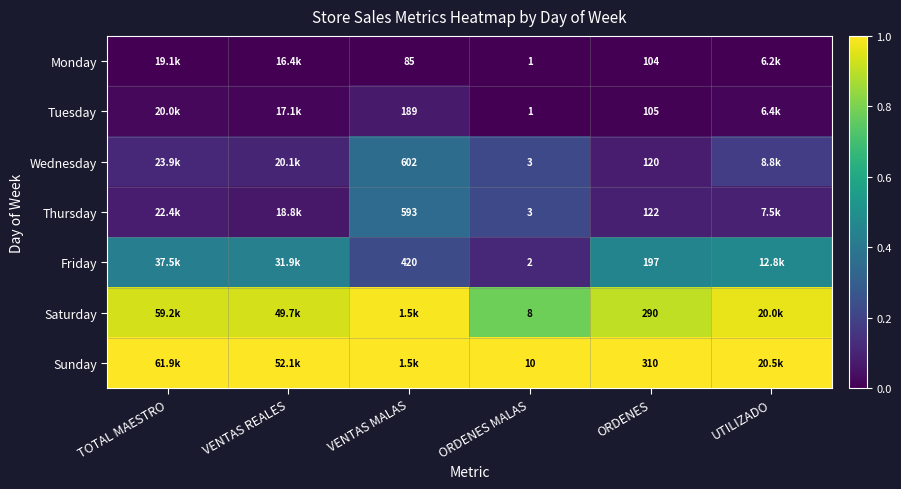

Is the value of Saturday at ORDENES MALAS greater than the value of Thursday at VENTAS MALAS?

No